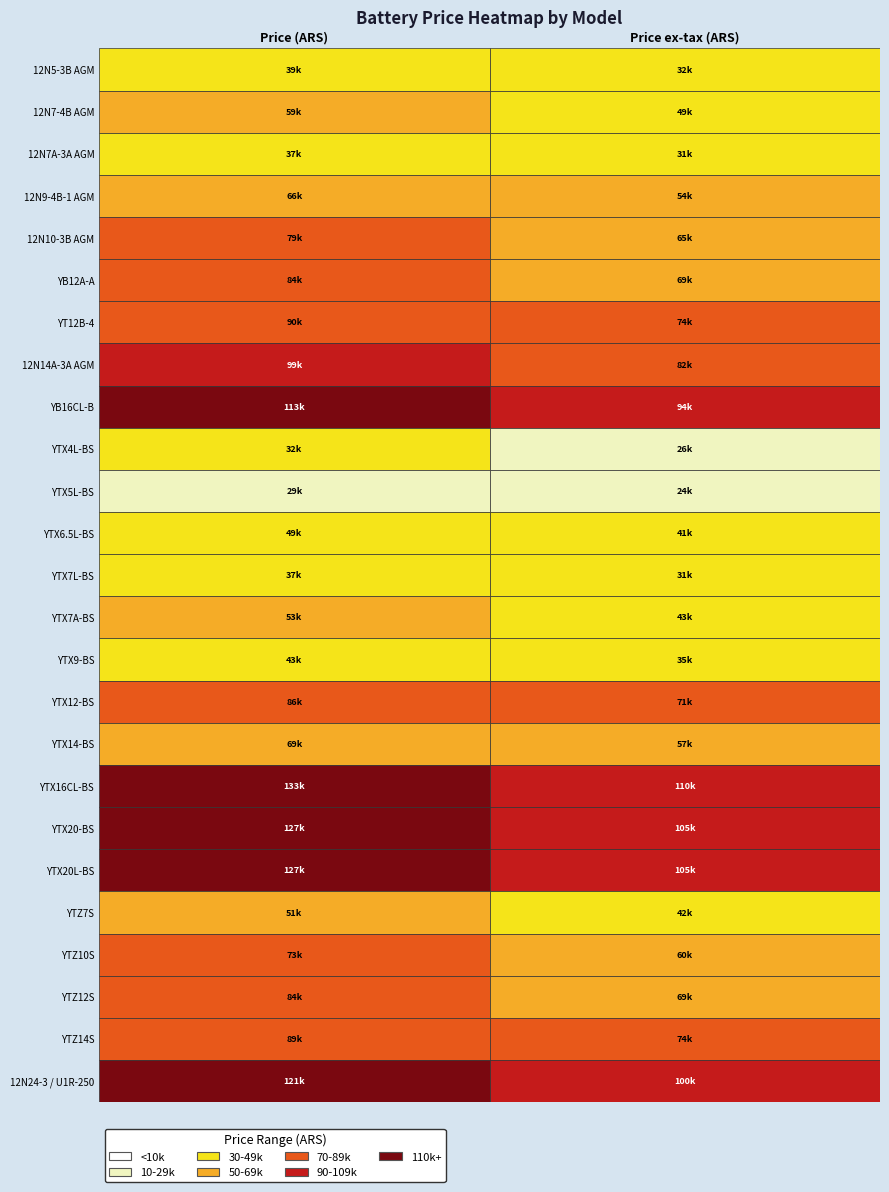

Which series has the largest total across all categories?

YTX16CL-BS